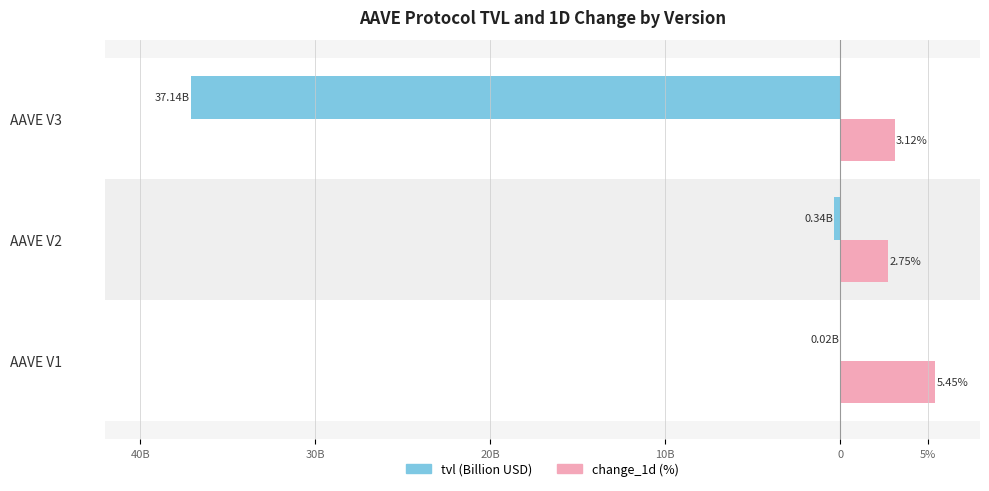

What are all the series names shown in the legend?

tvl (Billion USD), change_1d (%)